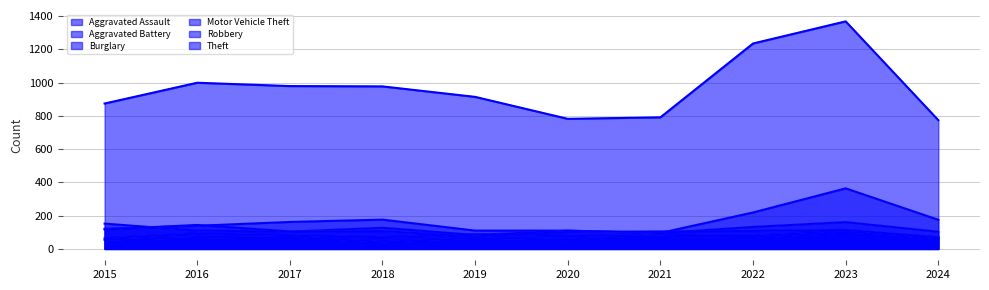

What is the value of the Robbery point at the 1st from the left?

117